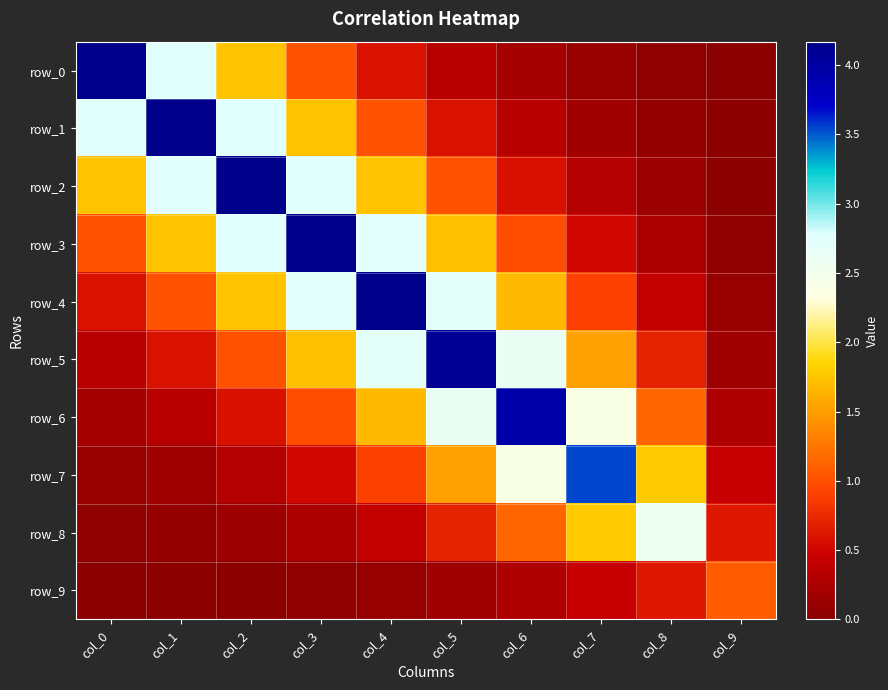

At which category is the sum across all series the highest?

col_4